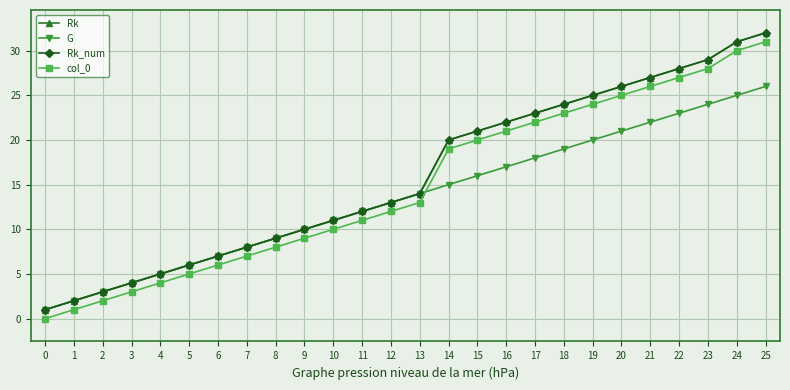

What is the greatest value displayed?

32